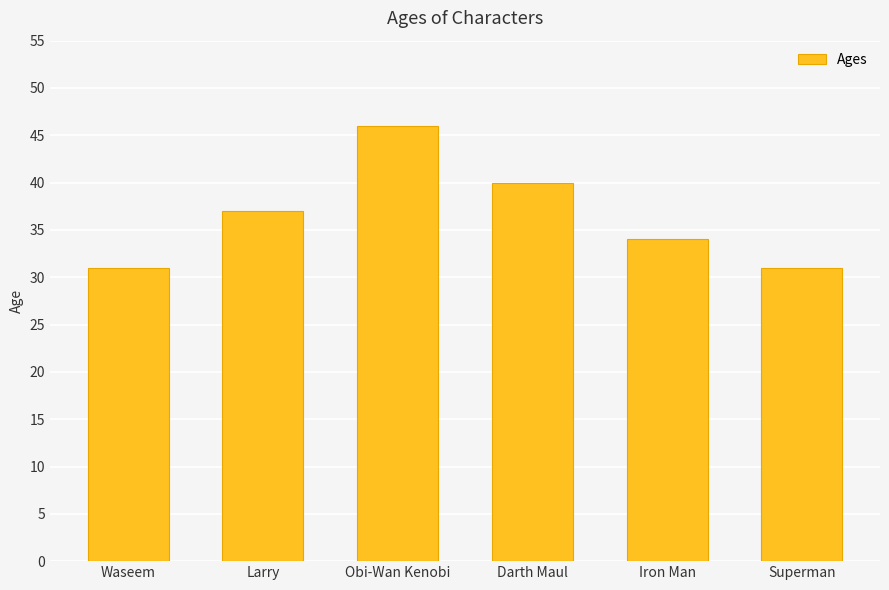

Reading right to left, transcribe all the data shown in this chart.

31	34	40	46	37	31